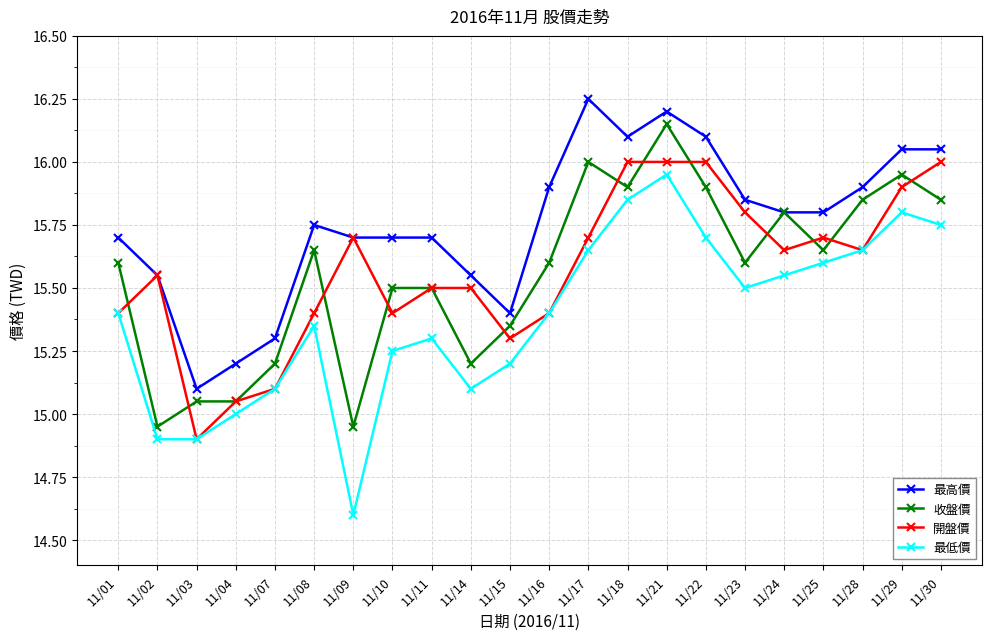

What is the minimum value shown in the chart?

14.6